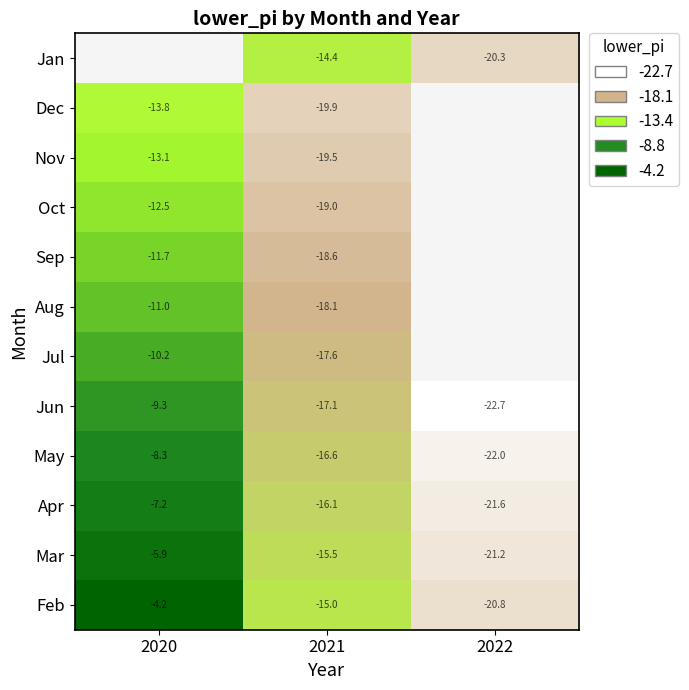

Is the value of Jun at 2021 greater than the value of Apr at 2021?

No